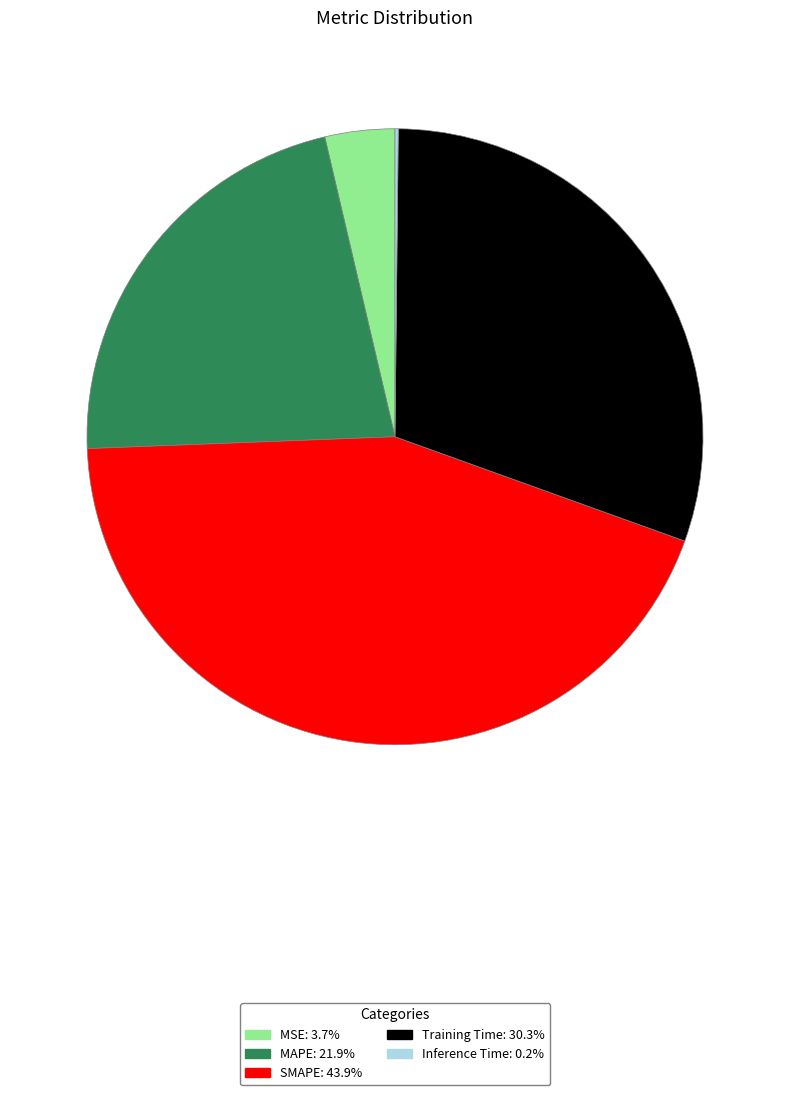

Does any single category account for the majority?

No